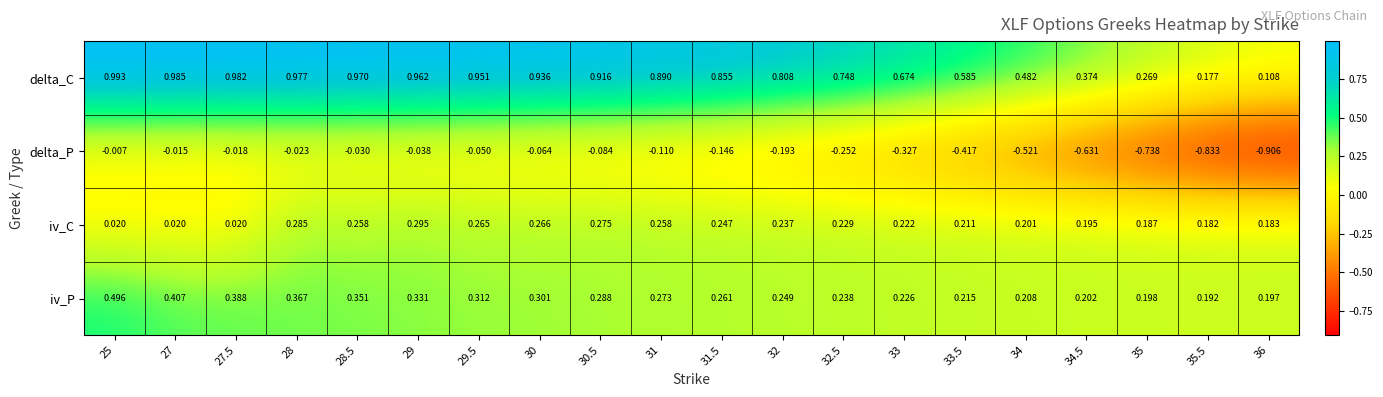

What is the total value across all series at 29.5?

1.5